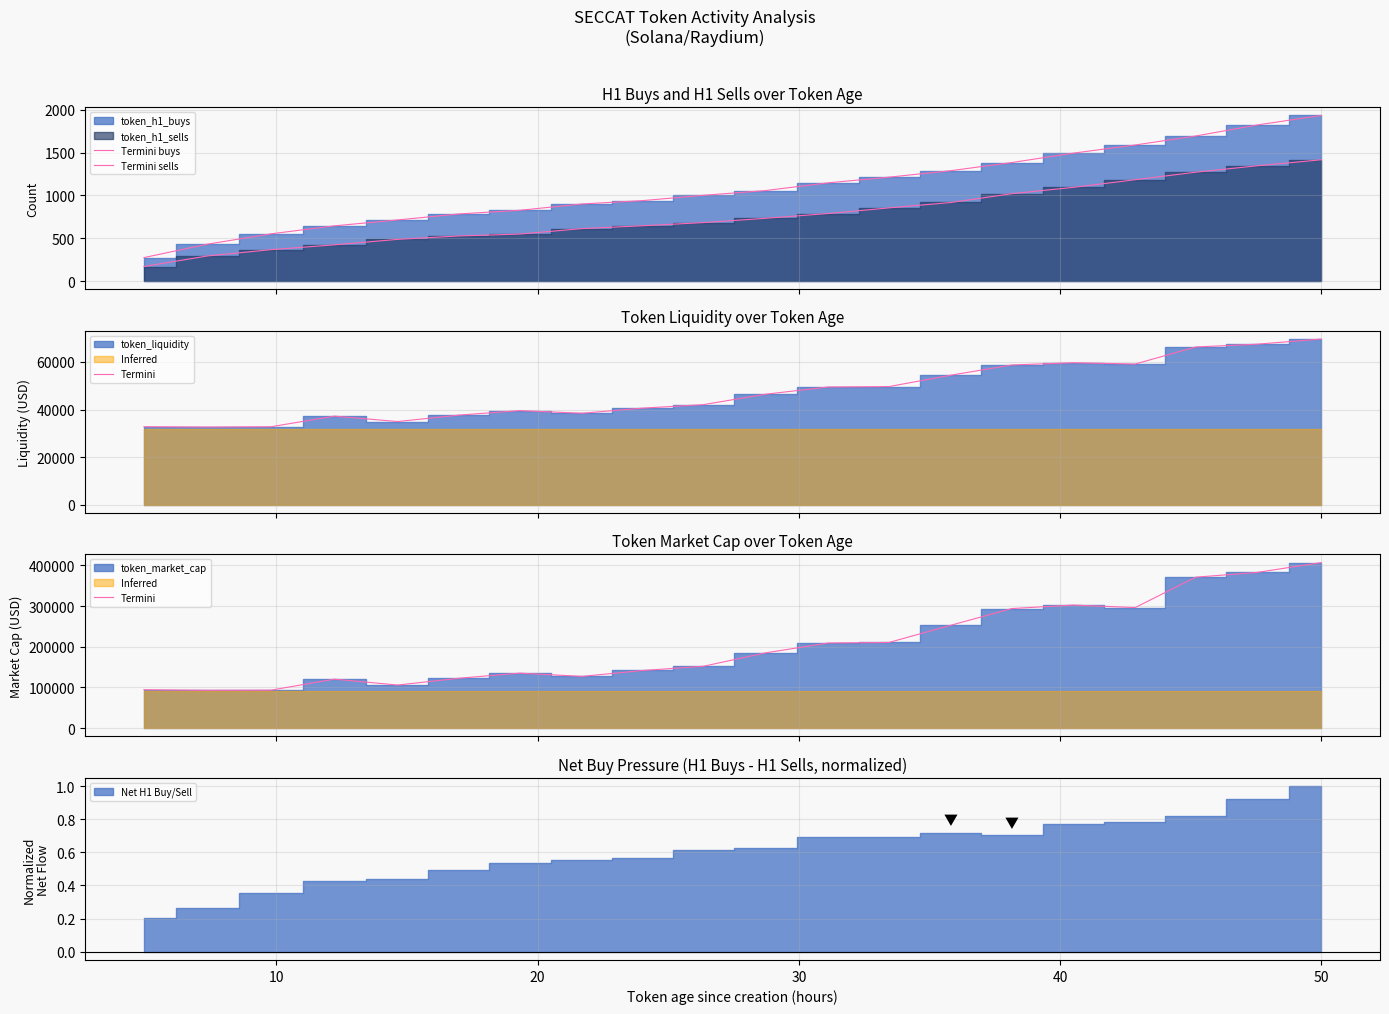

Rank the series by their maximum value, from lowest to highest.

Termini sells, Termini buys, Termini